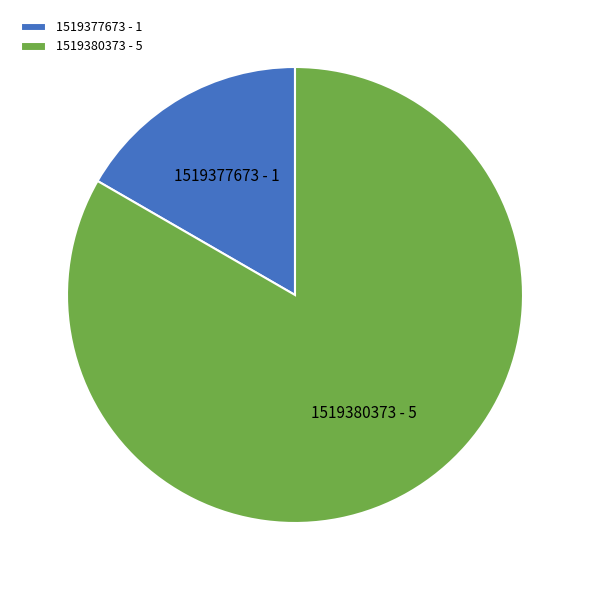

True or false: 1519377673 accounts for 8% of the total.

False